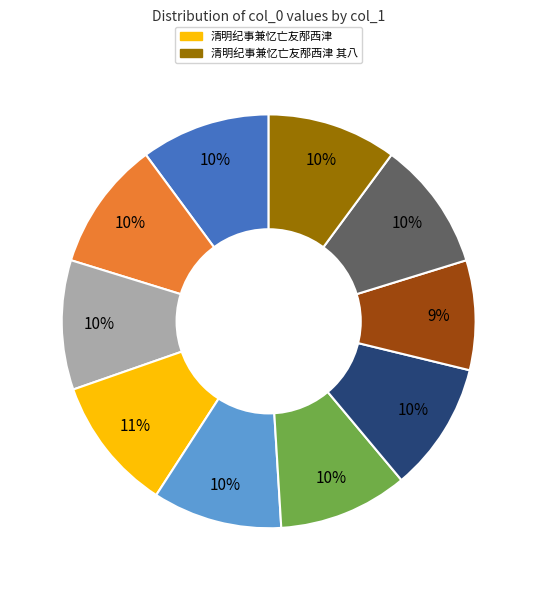

Is there a majority slice in this chart?

No